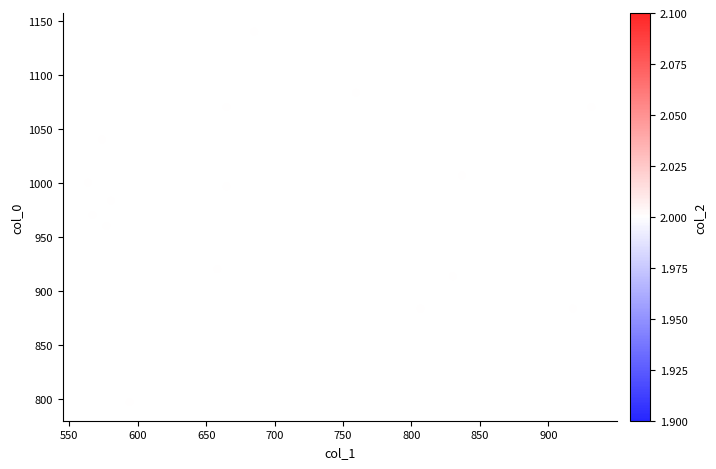

What is the range of Y values (max minus min)?

343.3